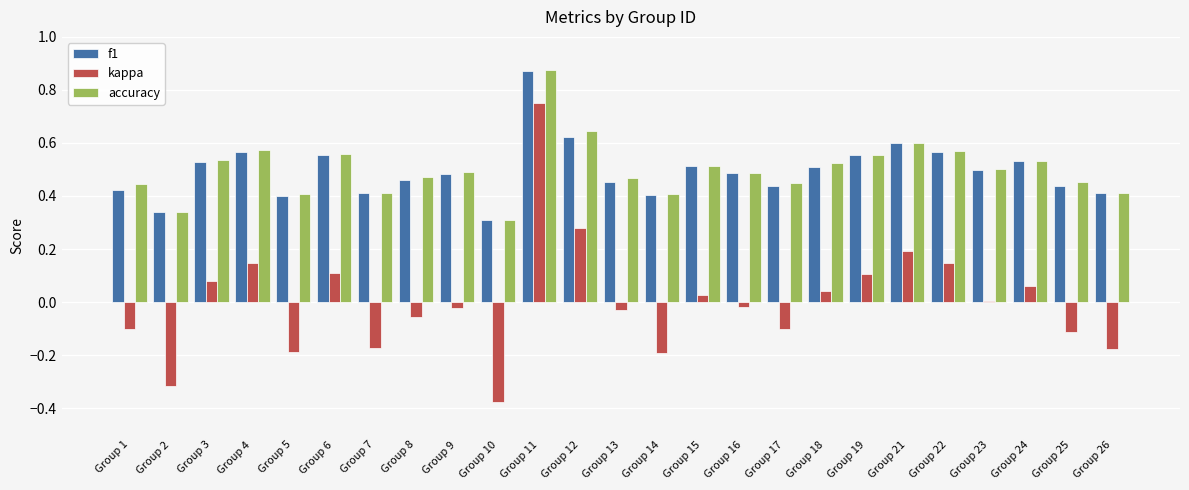

Is it true that kappa equals -0.1 at Group 5?

False